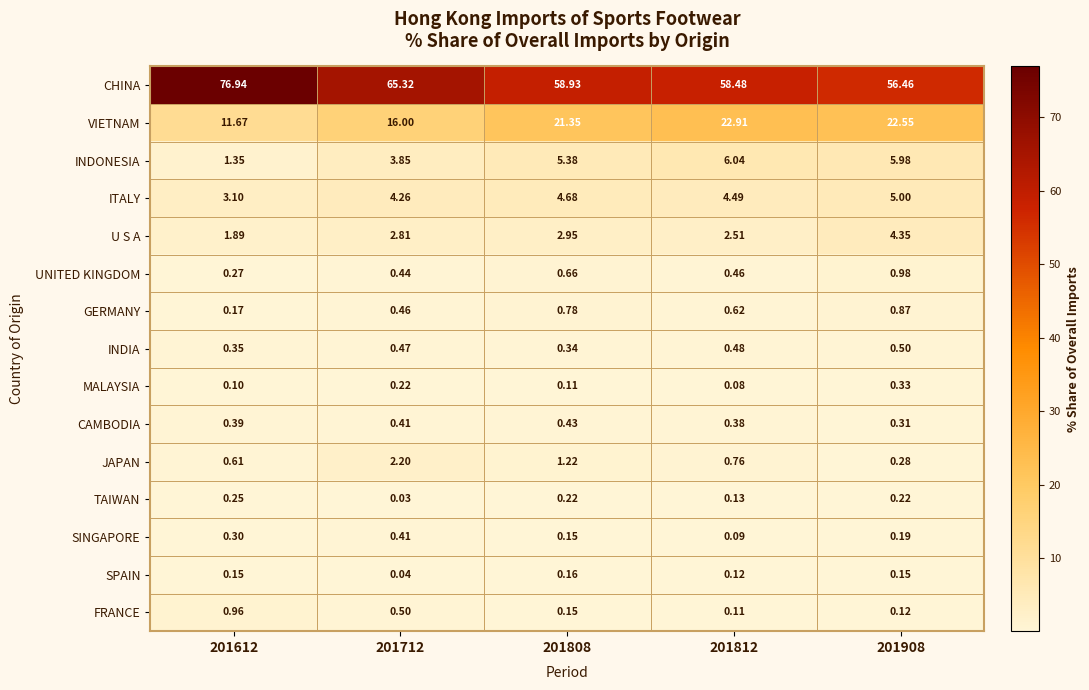

Which series has the largest range (max minus min)?

CHINA